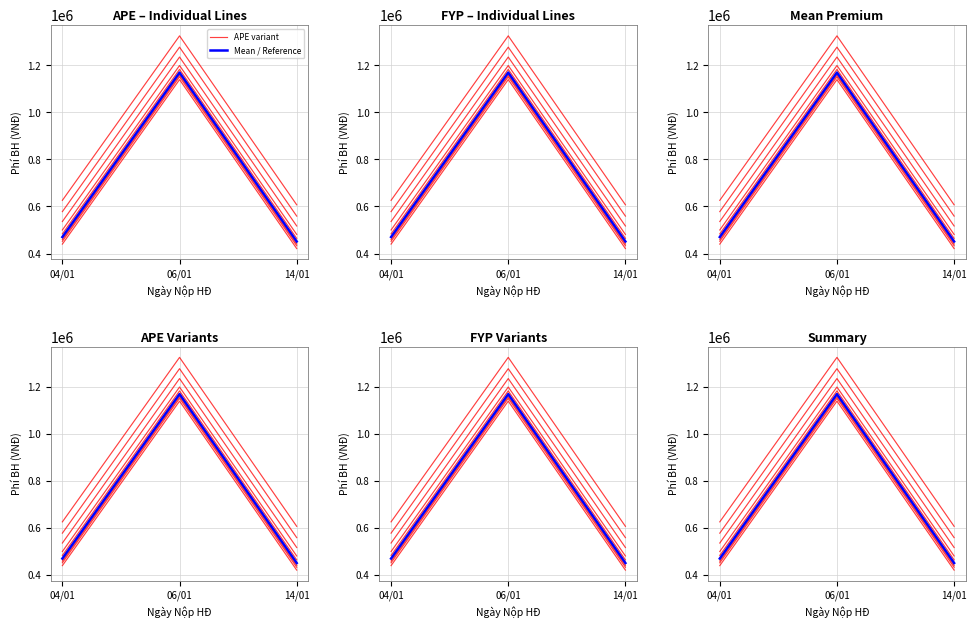

The Mean / Reference series shows 451000 at 14/01. True or false?

True